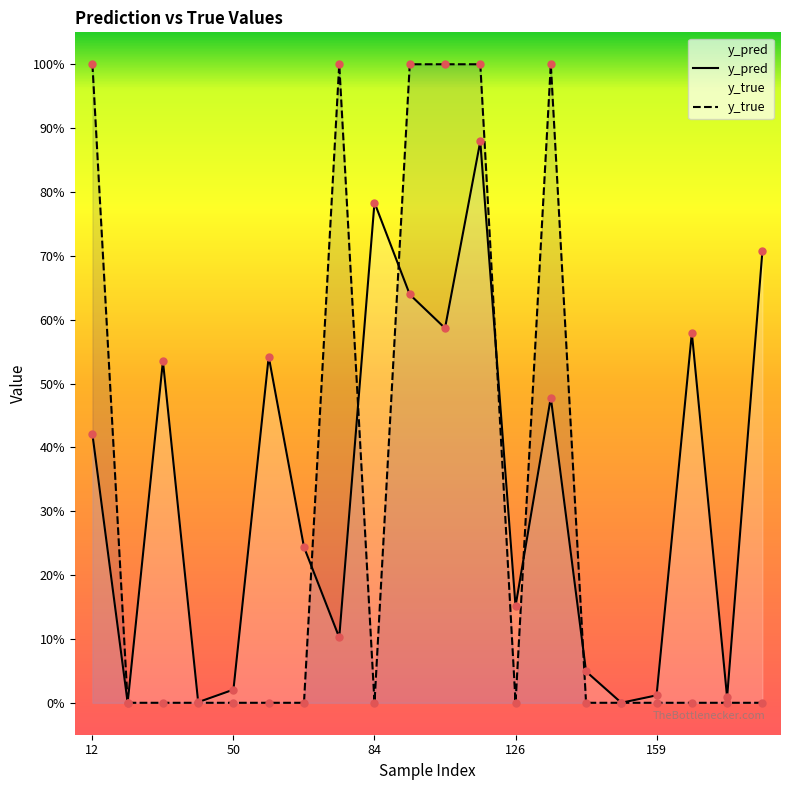

Which series contains the highest Y value?

y_true